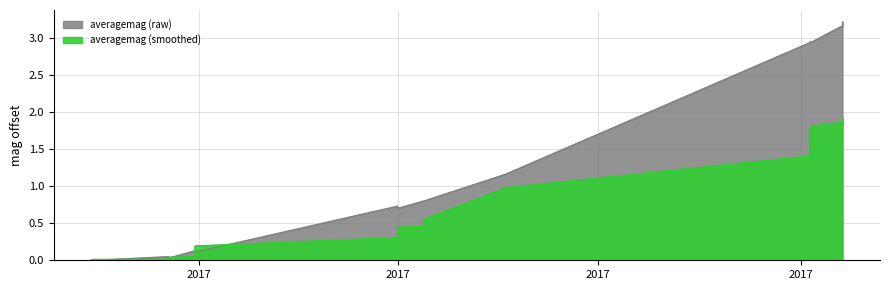

What is the difference between the second highest and second lowest values?

3.1